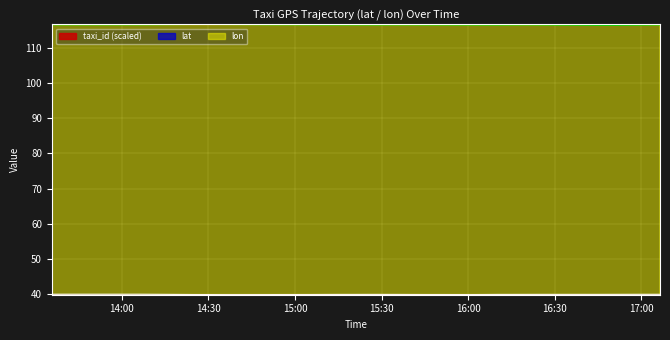

Is it true that lat equals 40.0 at 2008-02-02 16:45:49?

True